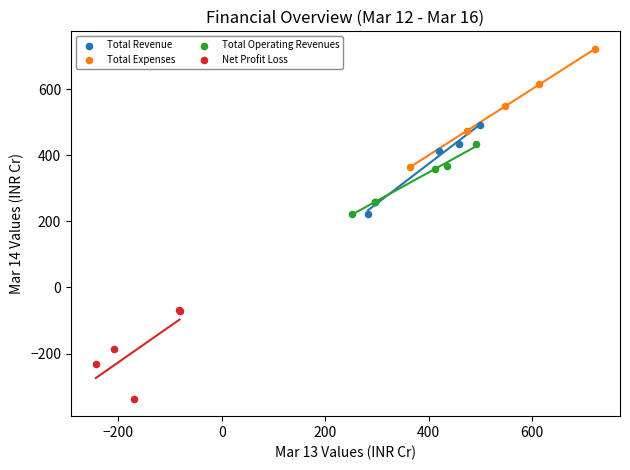

Which series contains the lowest Y value?

Net Profit Loss